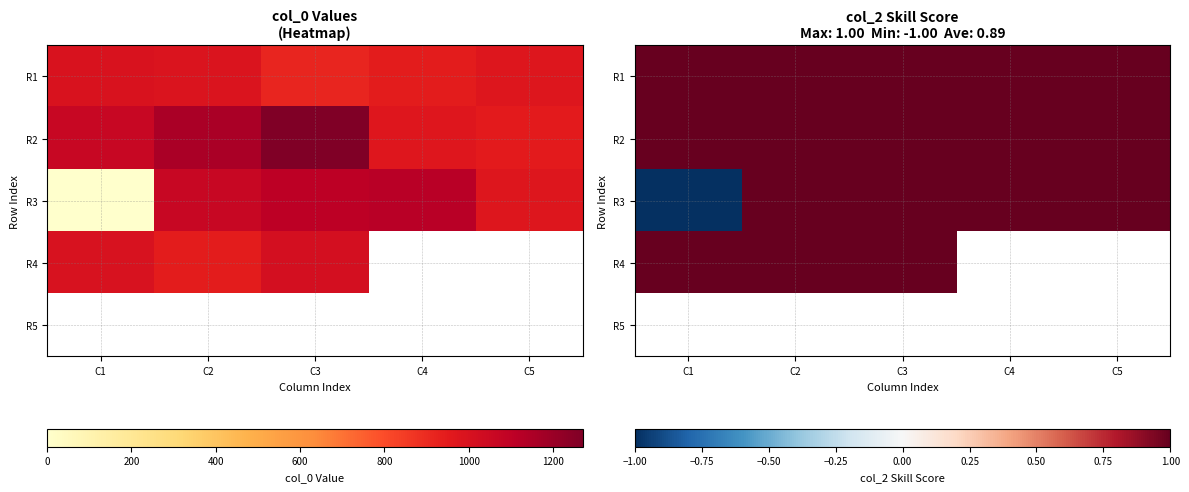

At C1, list the series in order from largest to smallest.

R1, R2, R4, R5, R3